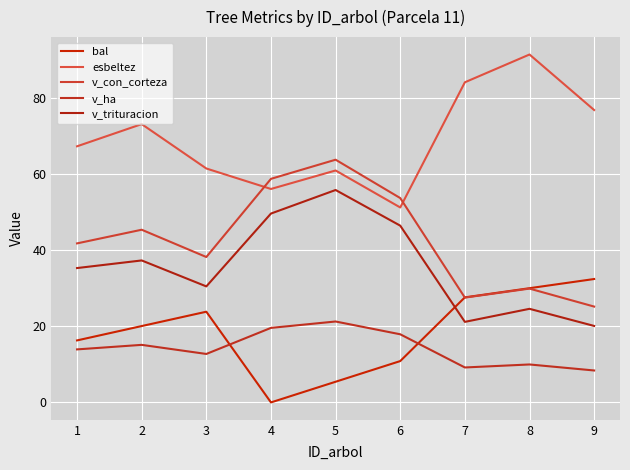

What is the difference between the second highest and second lowest values in the esbeltez series?

28.0